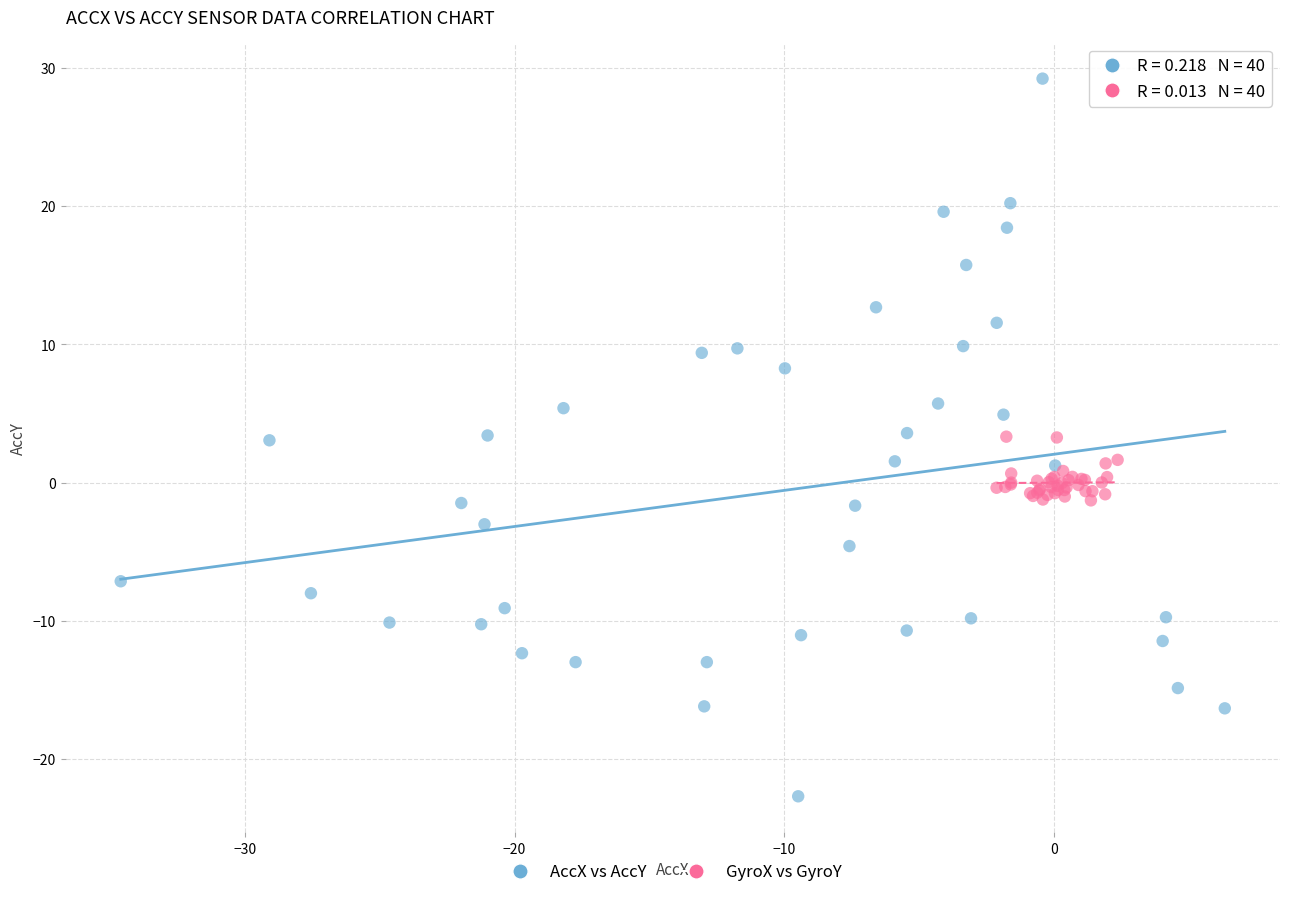

Which series contains the lowest Y value?

AccX vs AccY